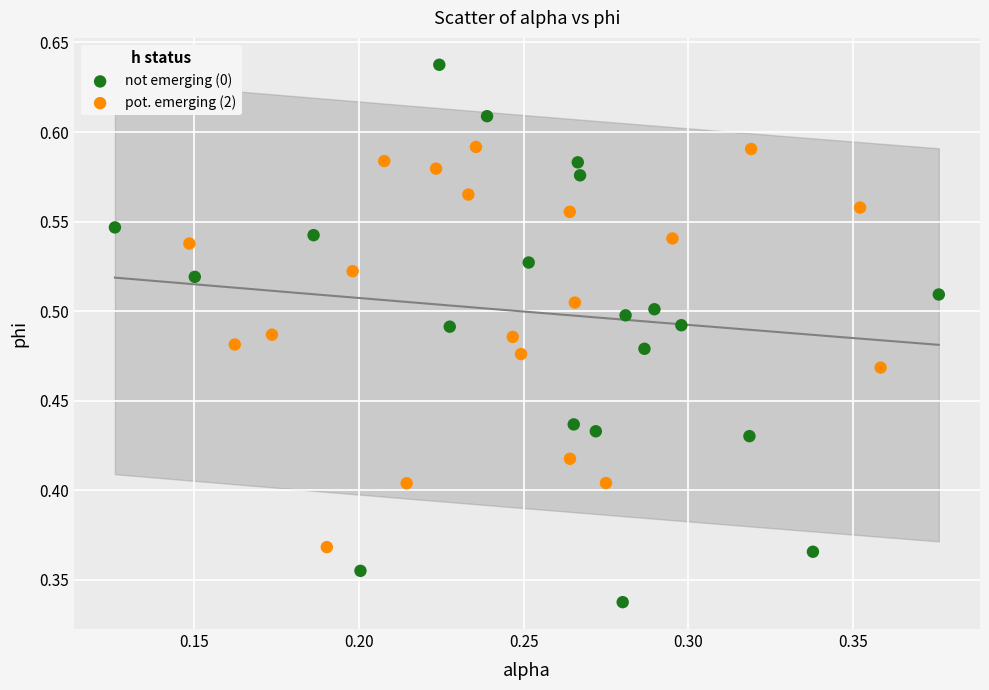

Which series reaches the minimum Y coordinate?

not emerging (0)